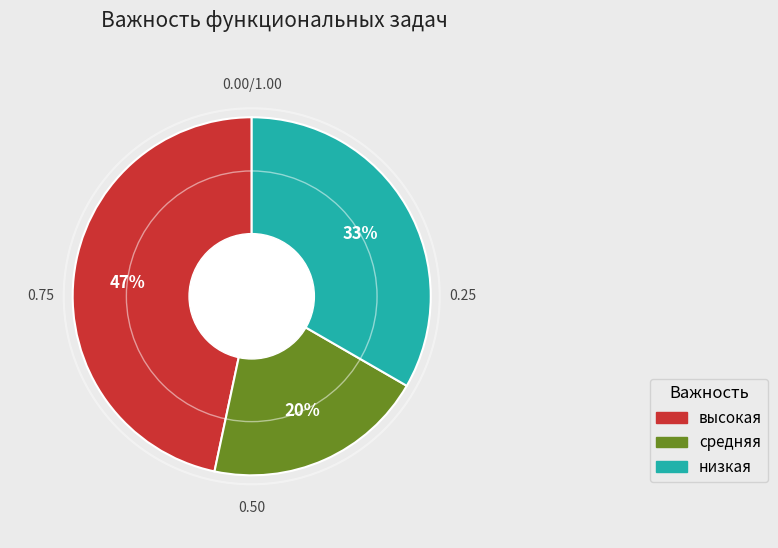

Which category has the biggest portion of the pie?

высокая